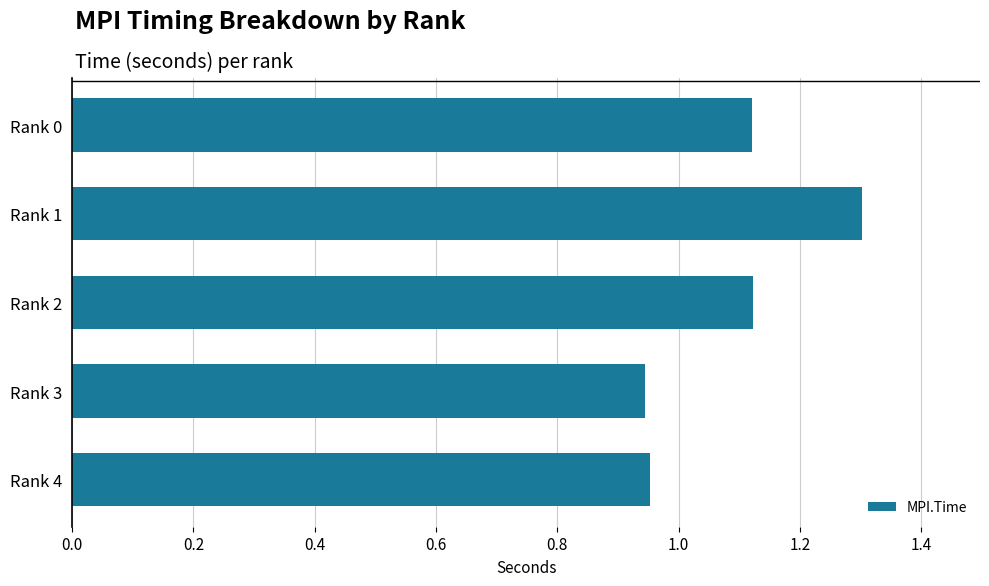

Which label corresponds to the largest value in the chart?

Rank 1